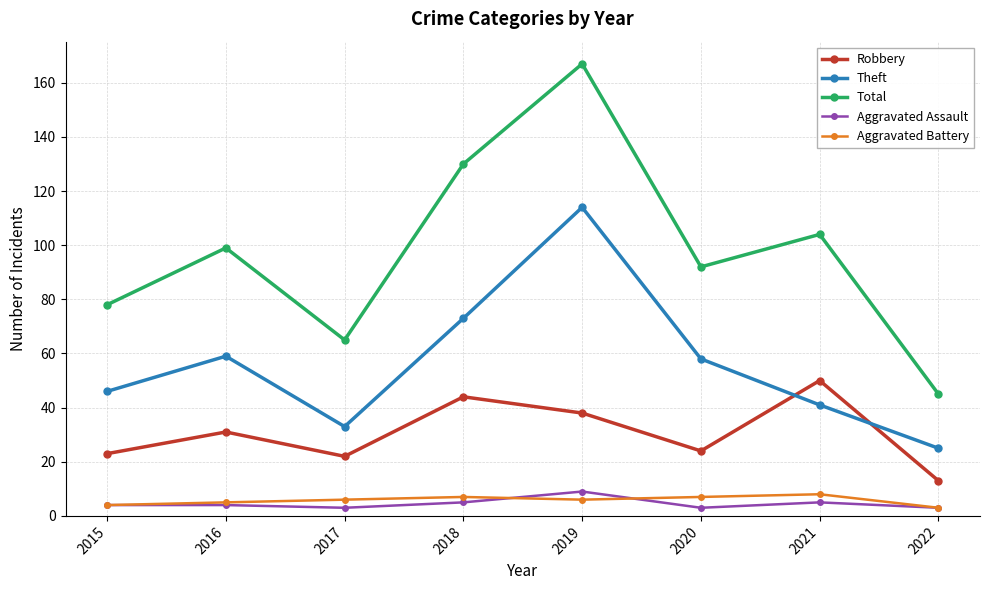

Which series has the largest range (max minus min)?

Total